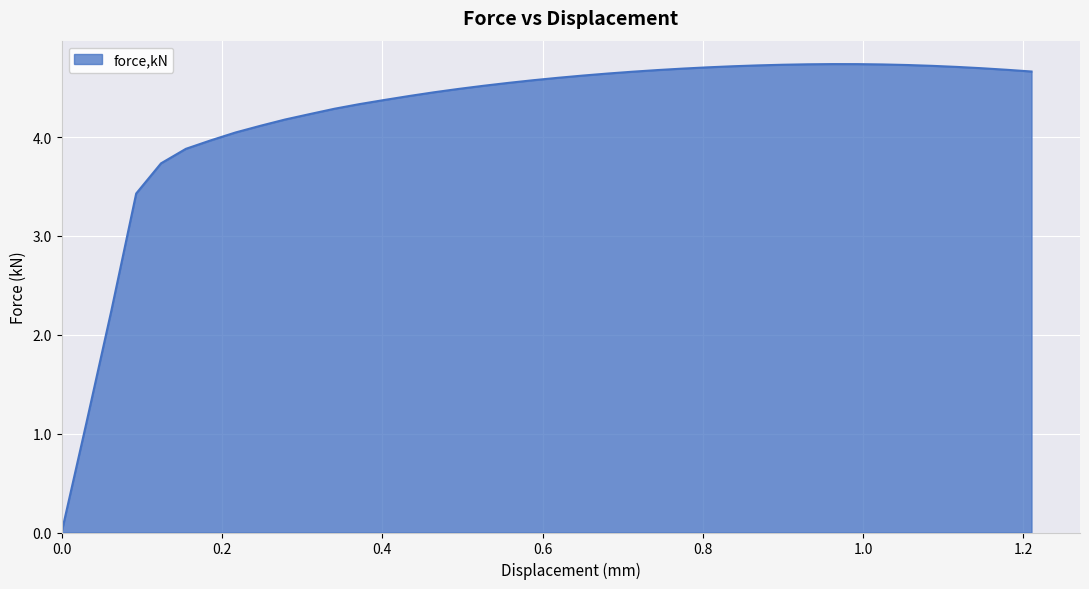

What is the difference between the maximum and minimum values?

4.7